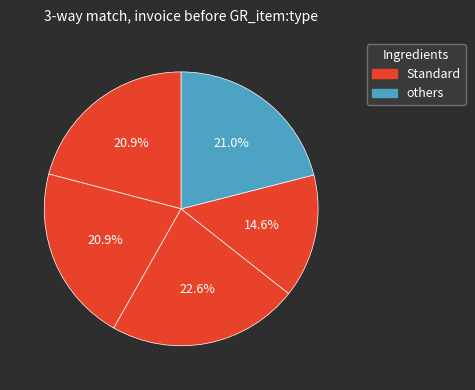

How many segments does this pie chart have?

5